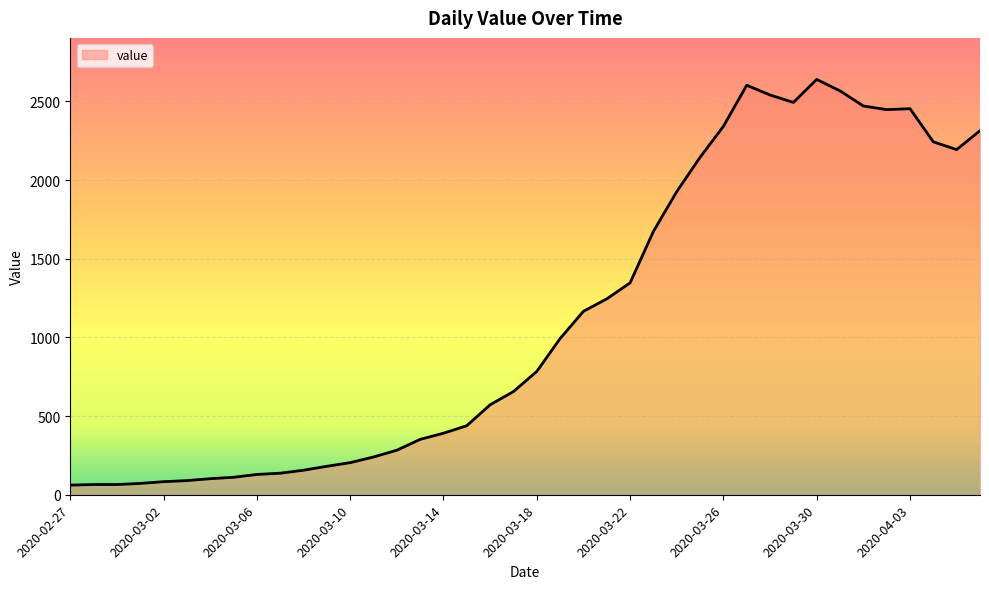

What is the maximum value shown in the chart?

2640